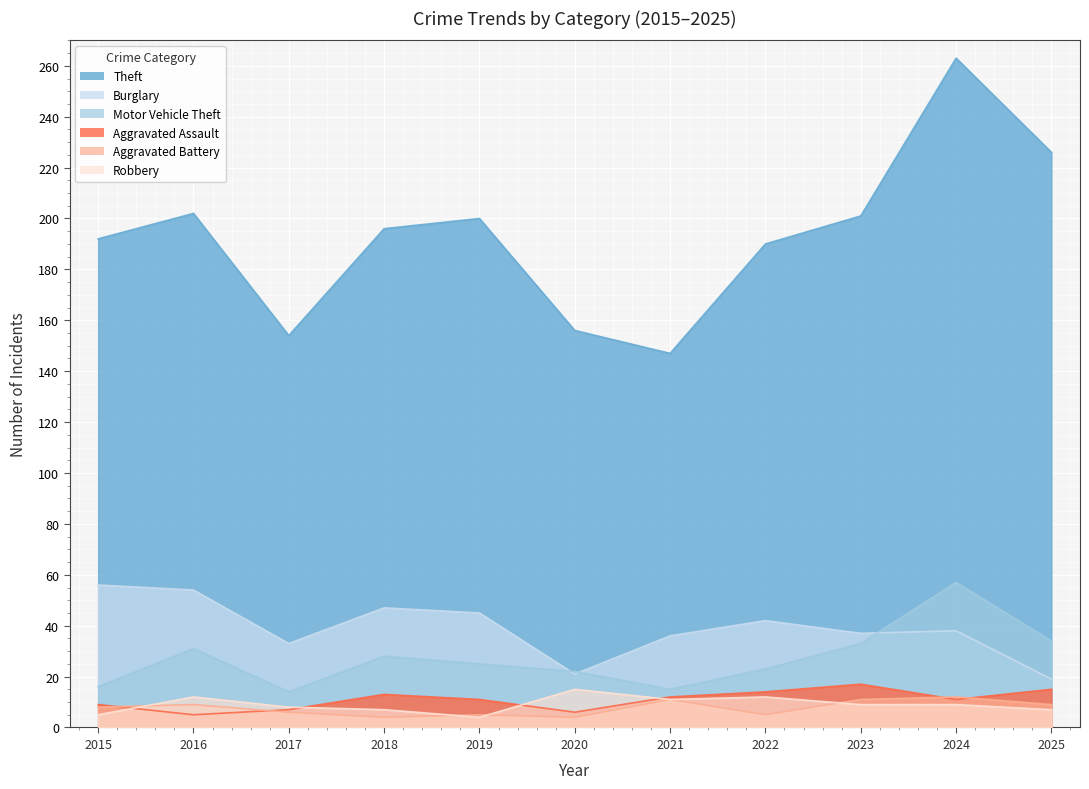

Rank the series at 2024 from lowest to highest value.

Robbery, Aggravated Assault, Aggravated Battery, Burglary, Motor Vehicle Theft, Theft